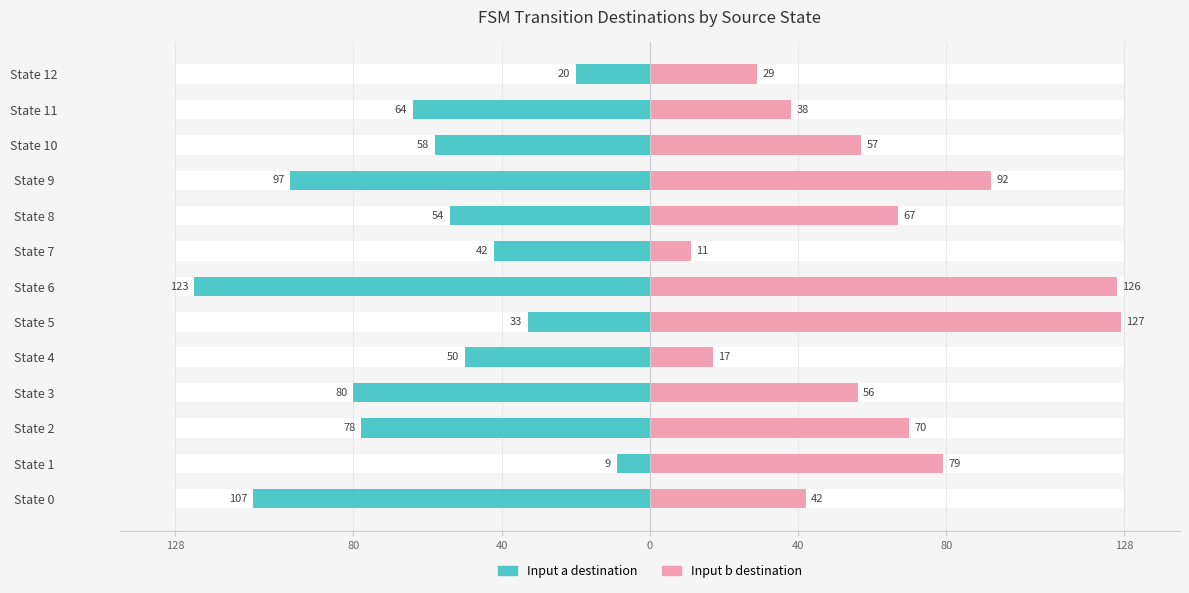

What are all the series names shown in the legend?

Input a destination, Input b destination